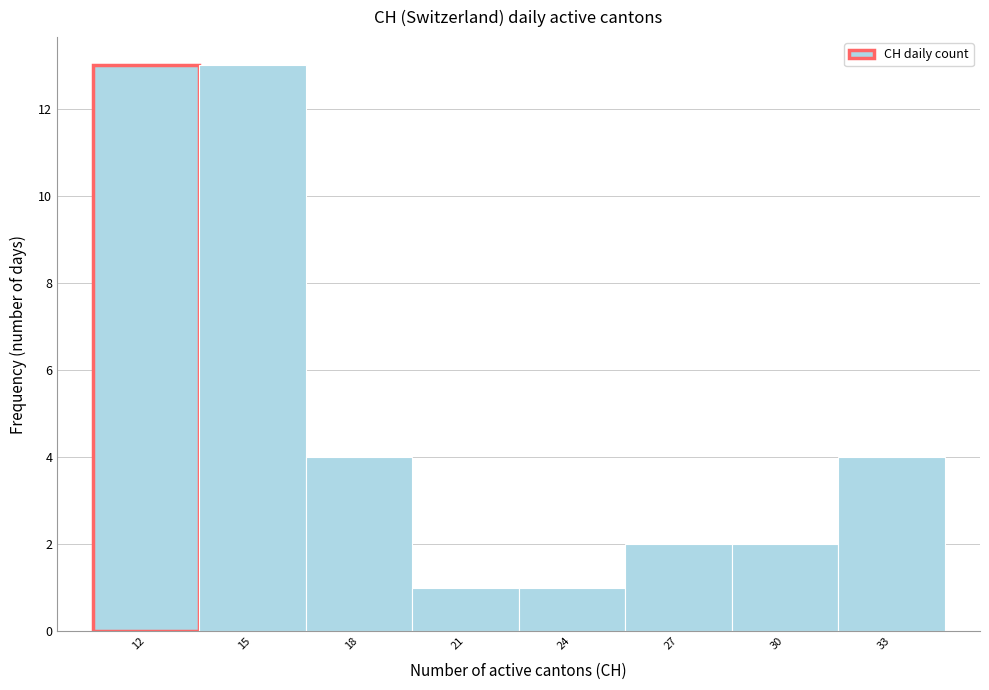

Reading left to right, extract all data points from this chart.

12=13	15=13	18=4	21=1	24=1	27=2	30=2	33=4